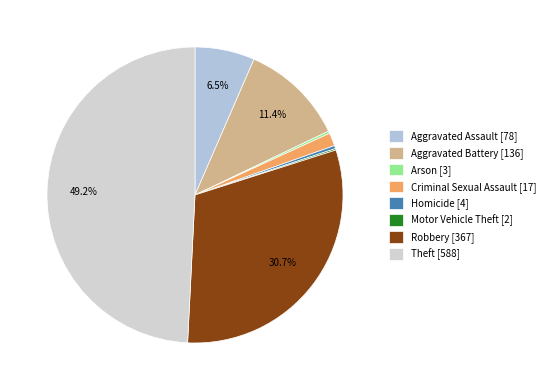

What is the largest slice in the pie chart?

Theft